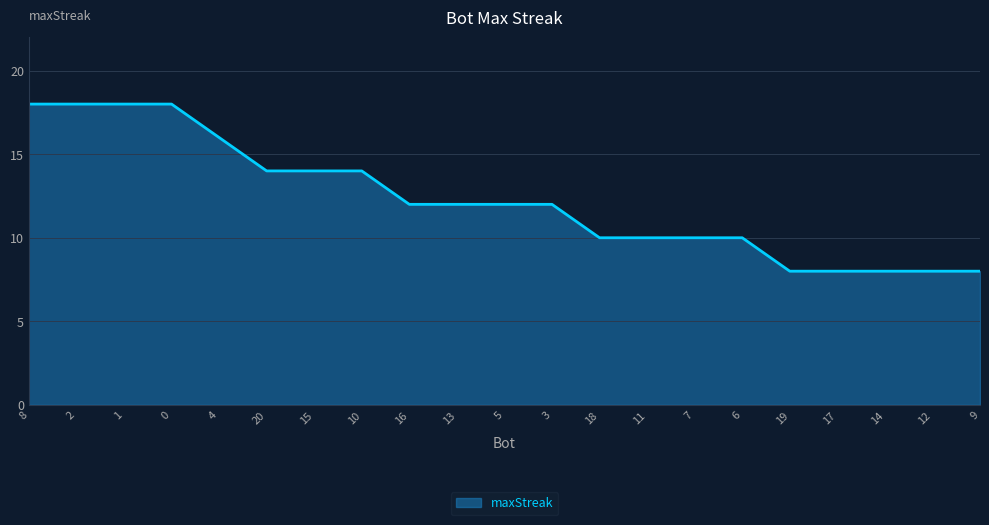

What is the sum of the values at 8 and 12?

26